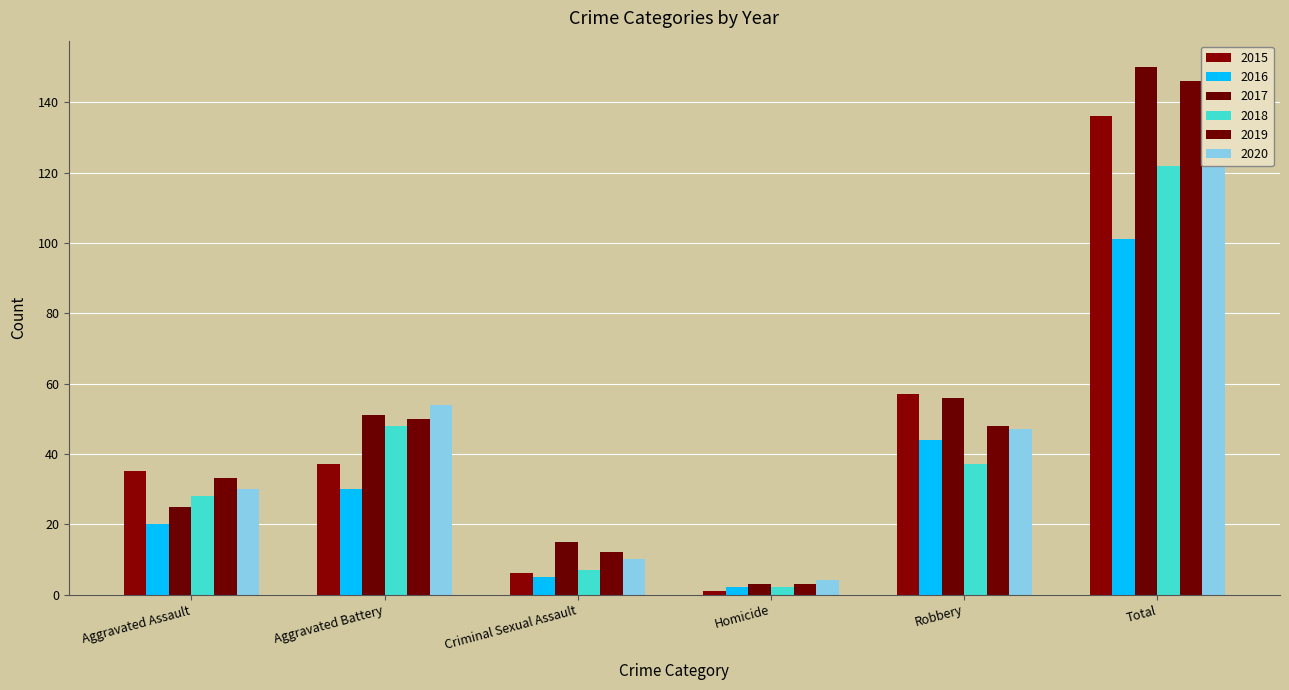

True or false: 2016 has a value of 61 at Total.

False